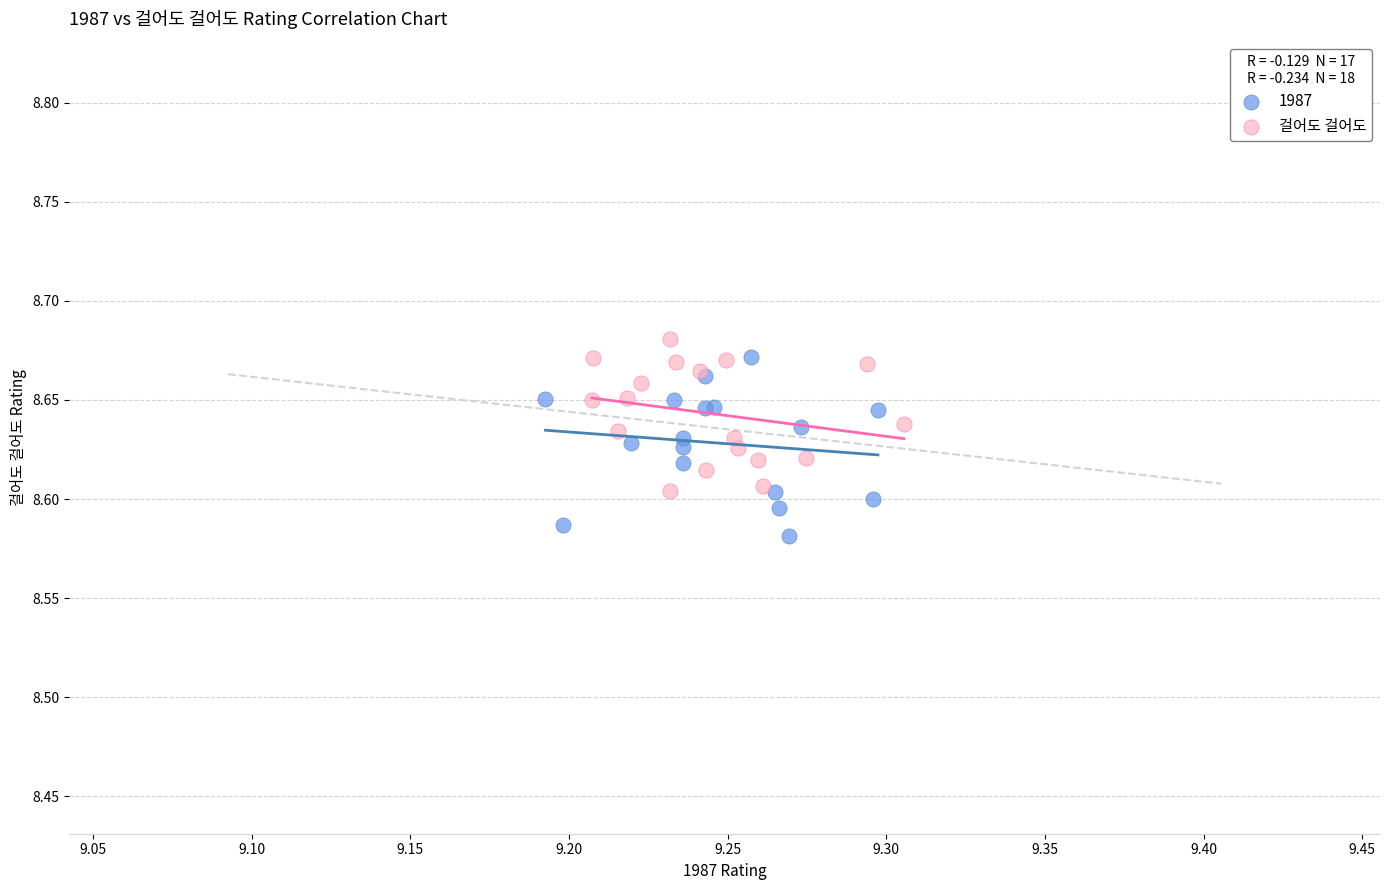

Which series contains the lowest Y value?

1987